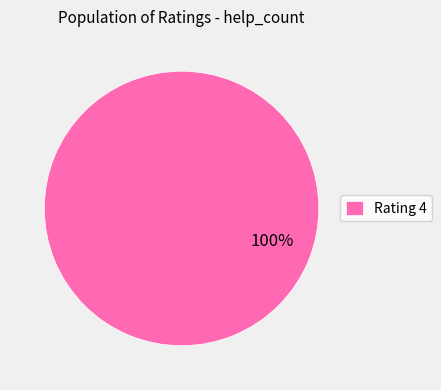

Which slice represents more than half of the pie?

Rating 4